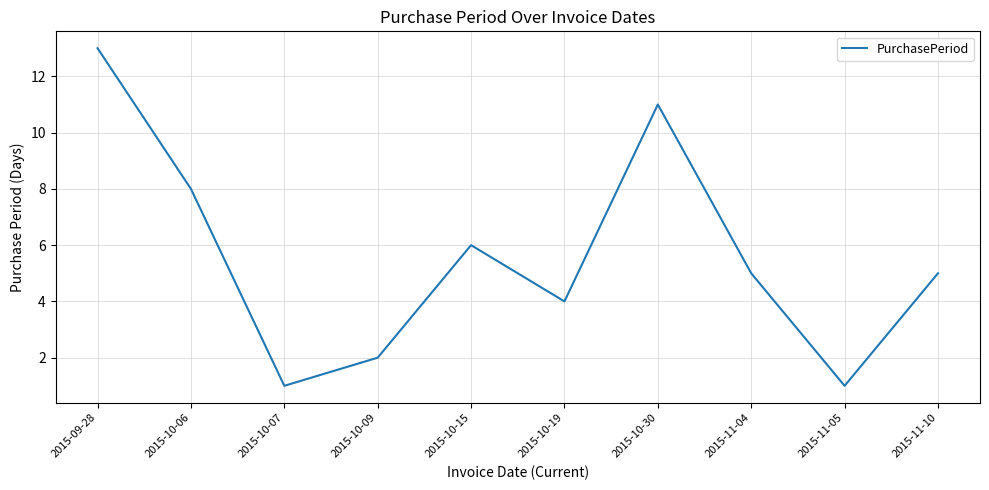

Reading left to right, what are all the values shown in this chart?

13	8	1	2	6	4	11	5	1	5